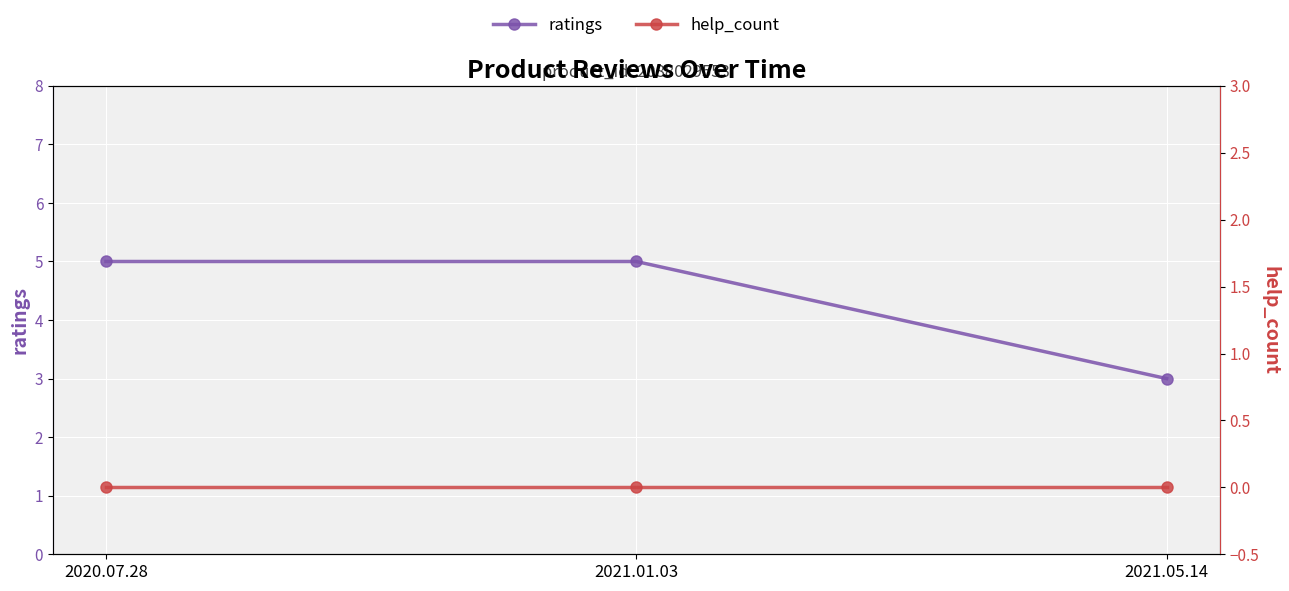

At 2021.01.03, list the series in order from largest to smallest.

ratings, help_count